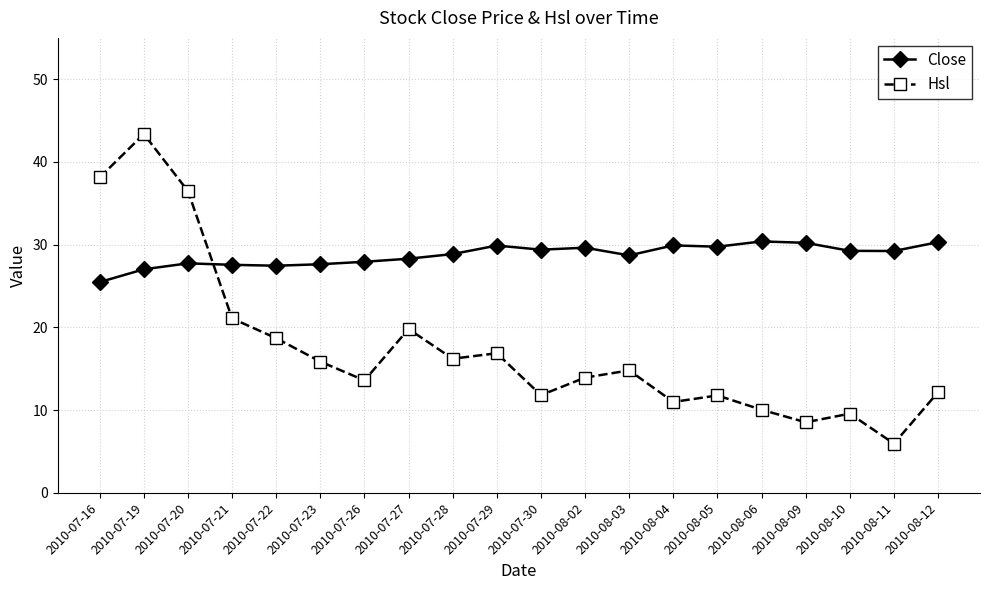

What is the difference between the highest and lowest values at 2010-07-19?

16.4